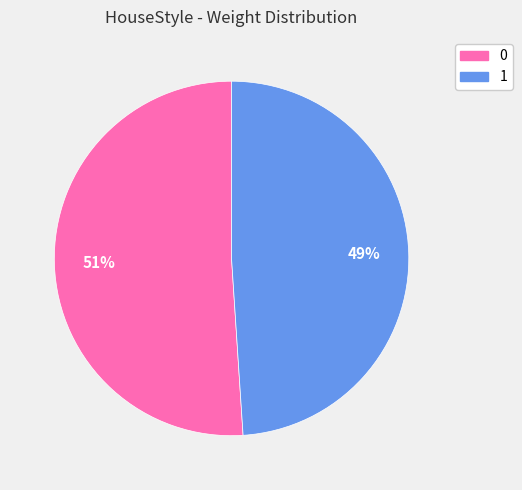

Is it true that 1 is 34% of the pie?

False